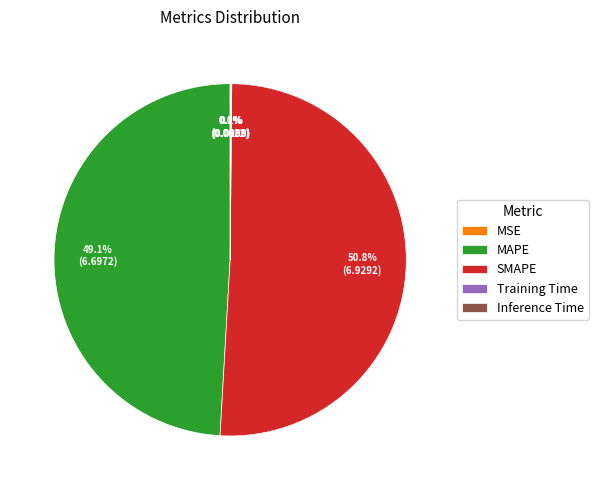

How much of the chart is everything except MAPE?

50.9%